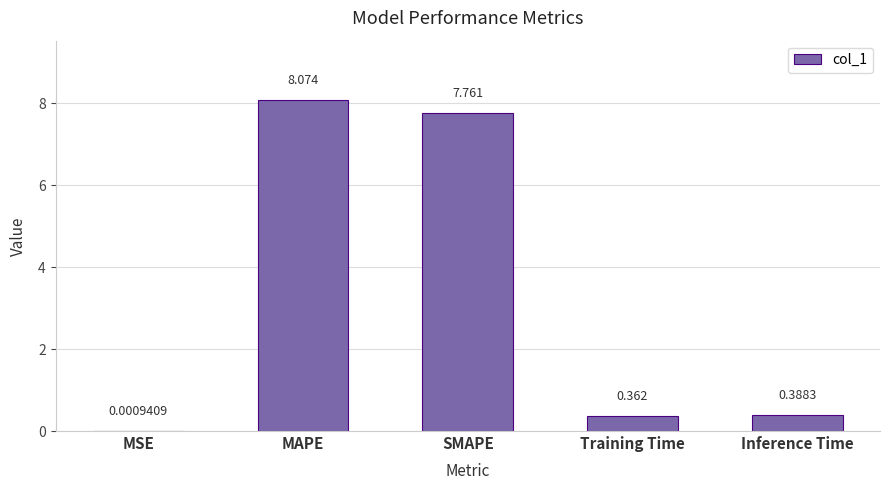

Between SMAPE and MAPE, which is larger?

MAPE